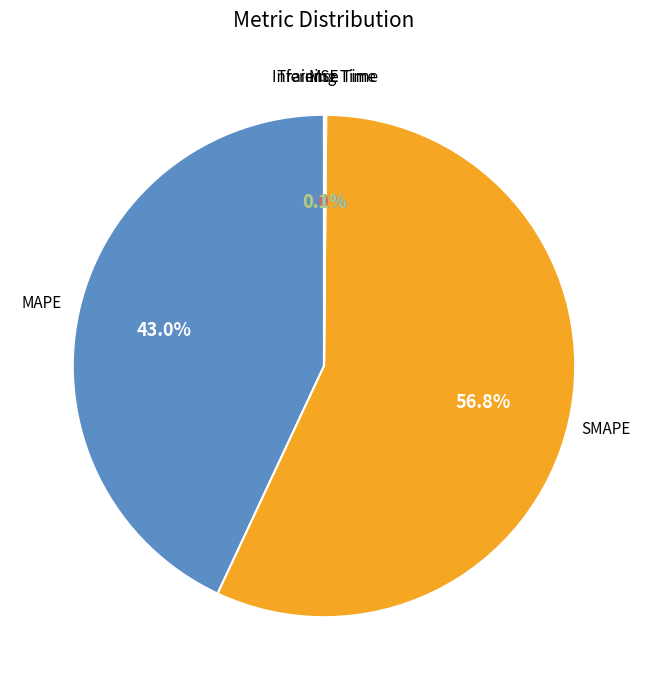

Is there any slice that represents more than half of the pie?

Yes